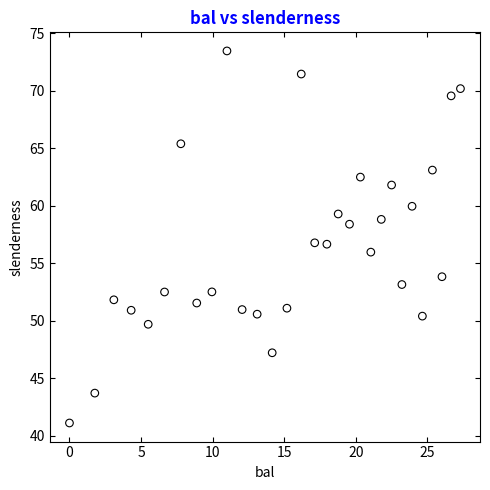

What is the range of Y values (max minus min)?

32.4